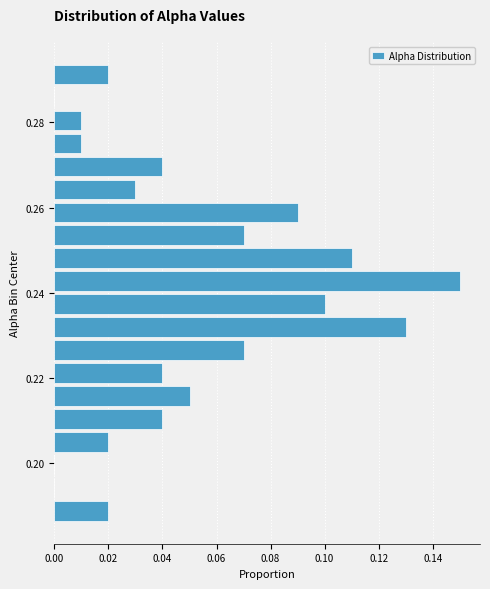

Around what value on the y-axis is the longest bar? Give the approximate position of its centre, as read against the axis.

0.242